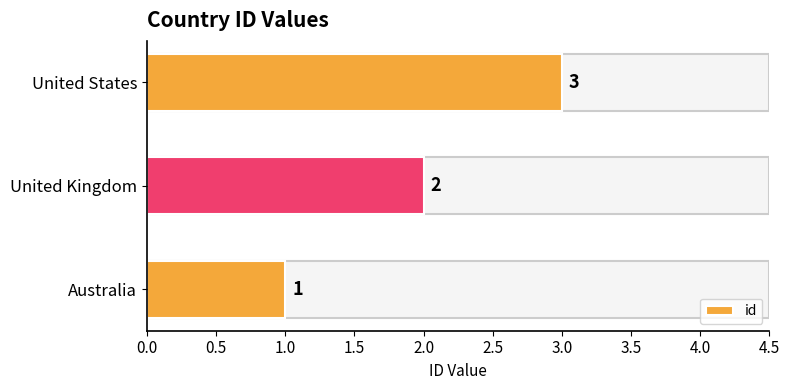

What is the ratio of the value at United States to the value at United Kingdom?

1.5